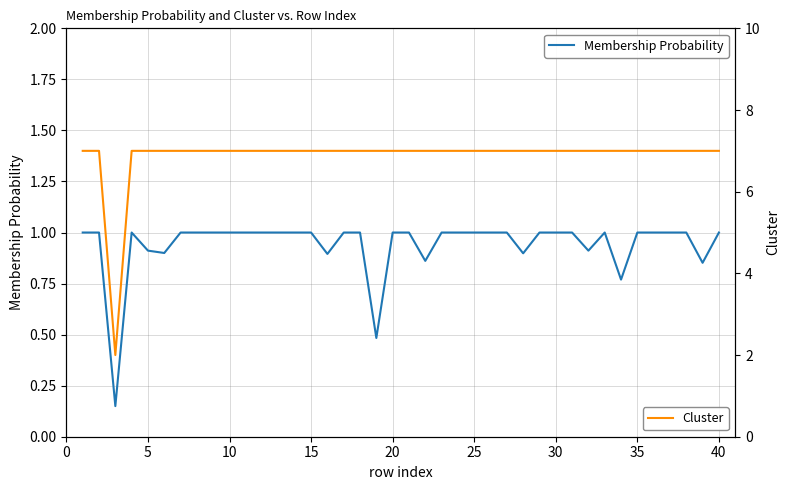

The Membership Probability series shows 1.3 at 5. True or false?

False